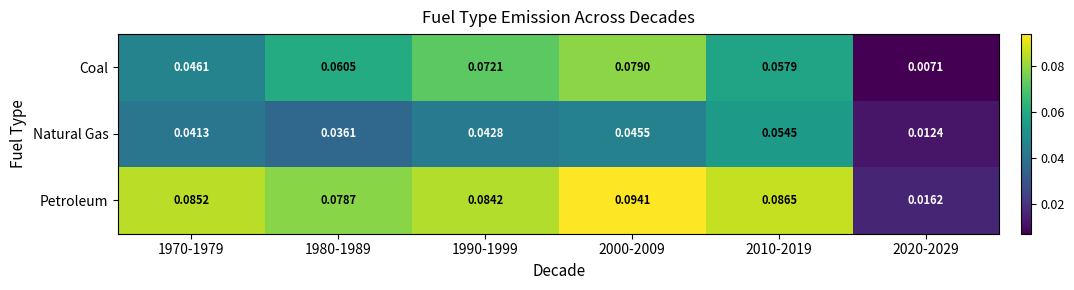

Rank the series by their maximum value, from lowest to highest.

Natural Gas, Coal, Petroleum